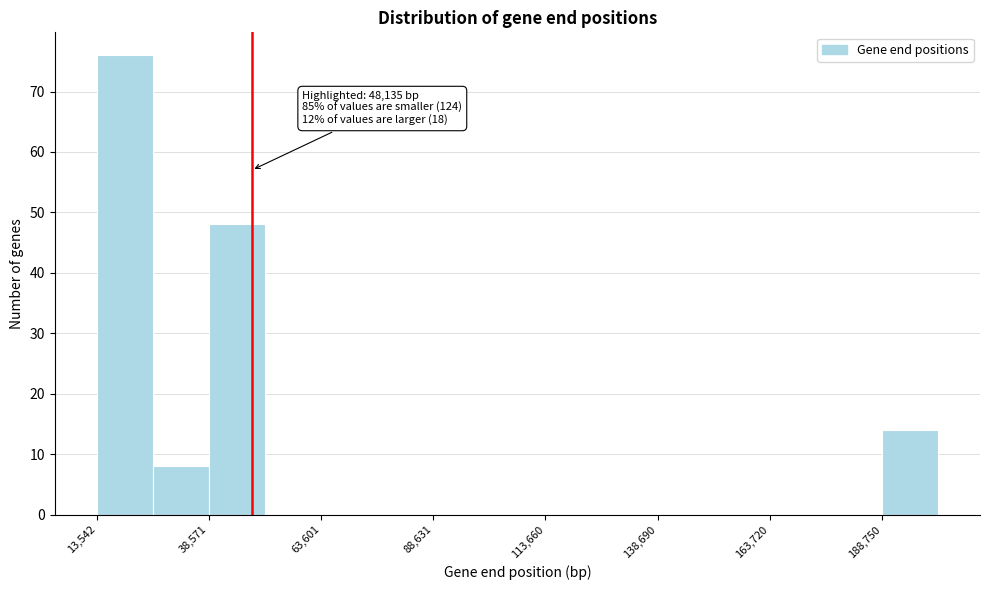

Around what value on the x-axis is the tallest bar? Give the approximate position of its centre, as read against the axis.

20000